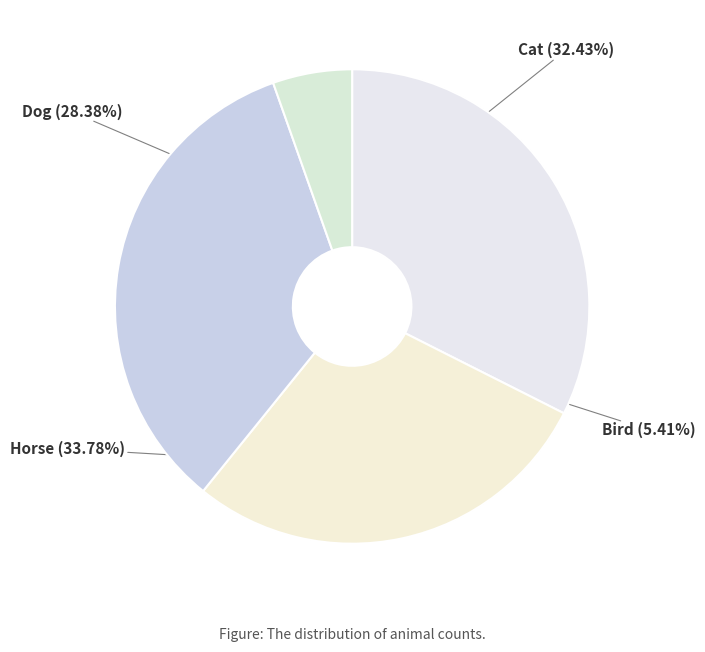

Between Horse and Dog, which is larger?

Horse